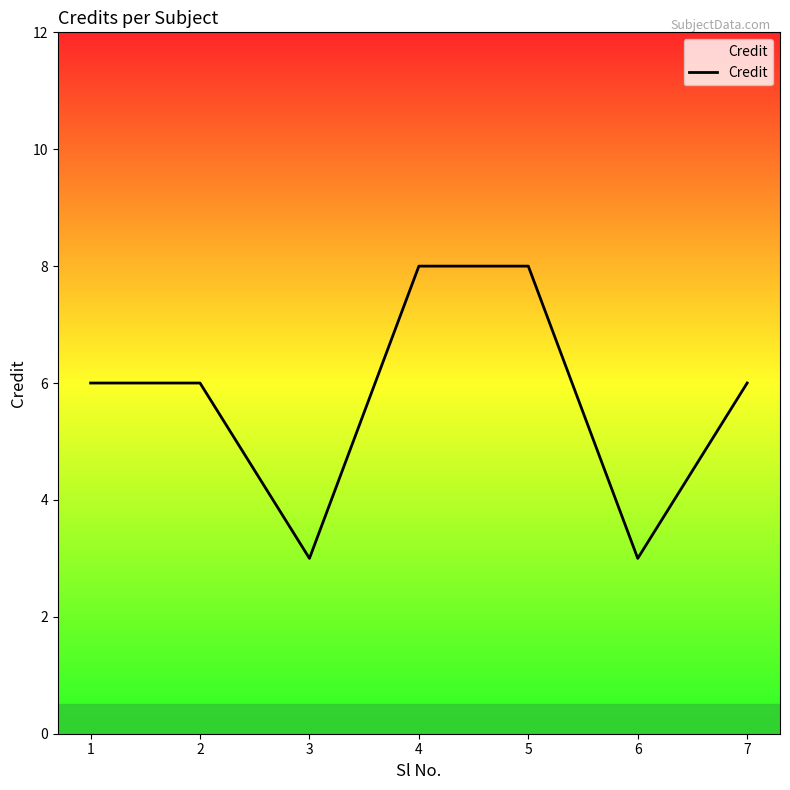

At which category does the data reach its first local valley?

3